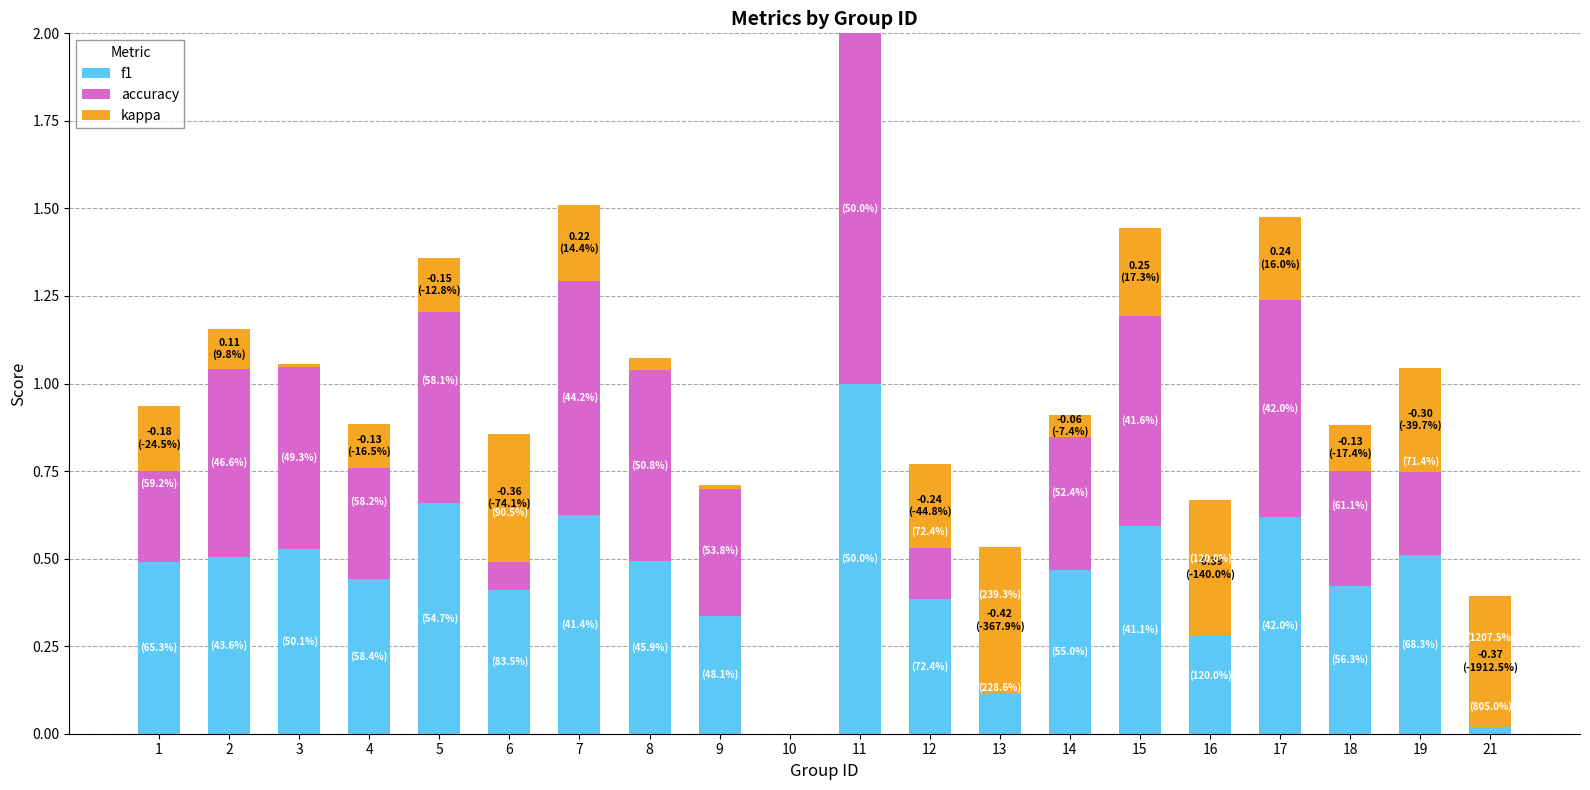

Which has a higher value, 18 or 7?

7